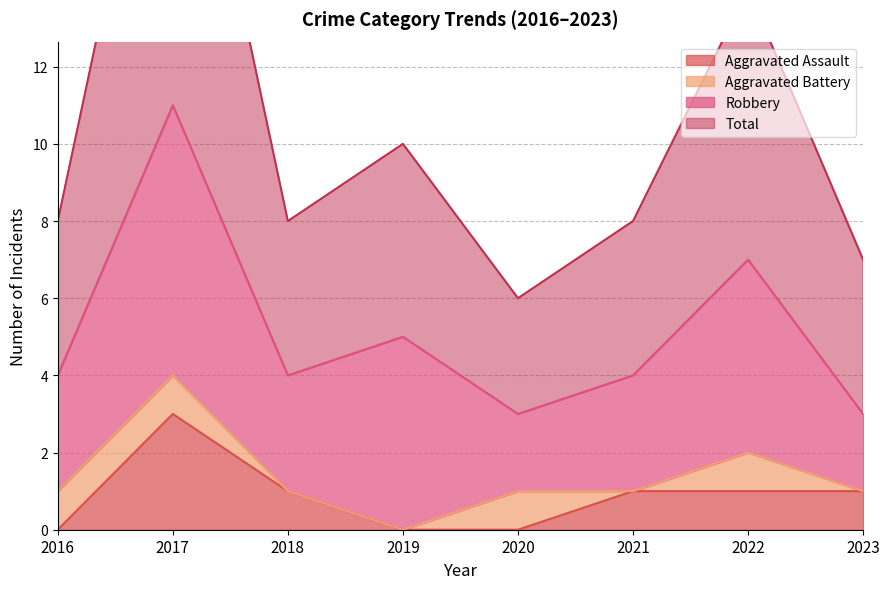

Between 2016 and 2023, which is larger?

2023